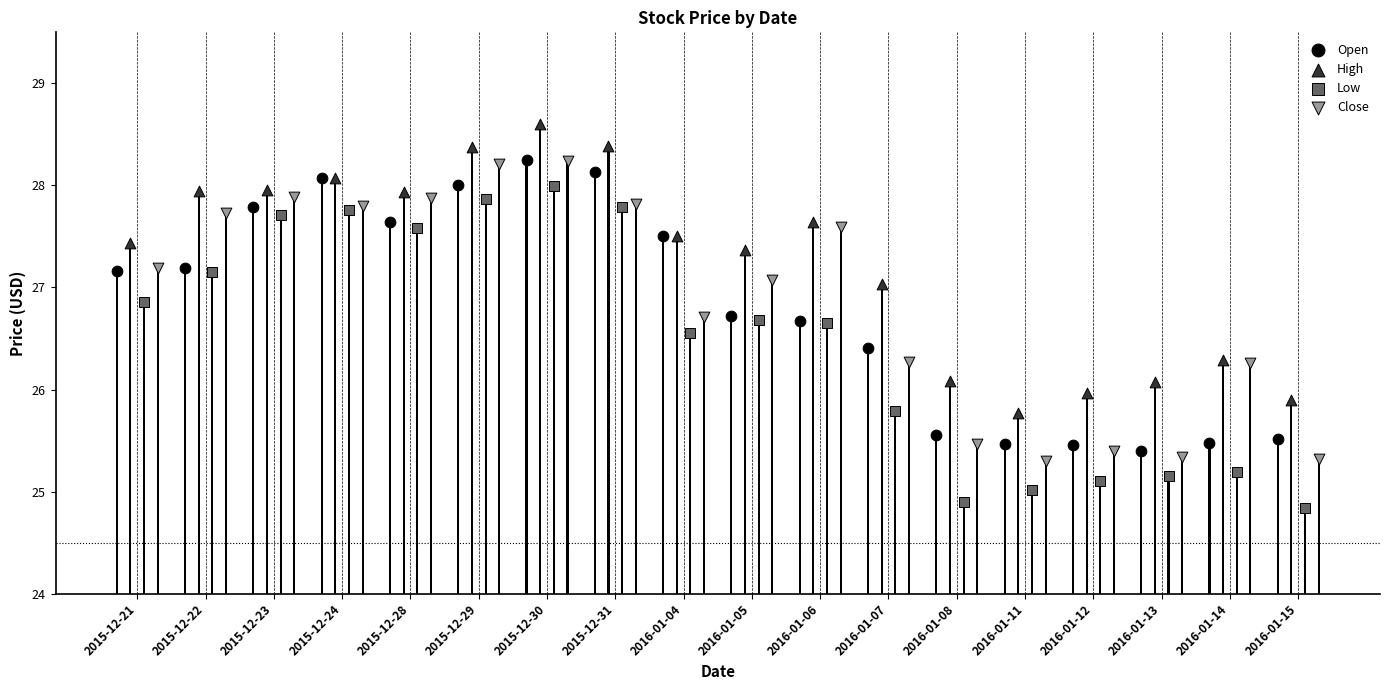

Which series has the largest Y range (max minus min)?

Low